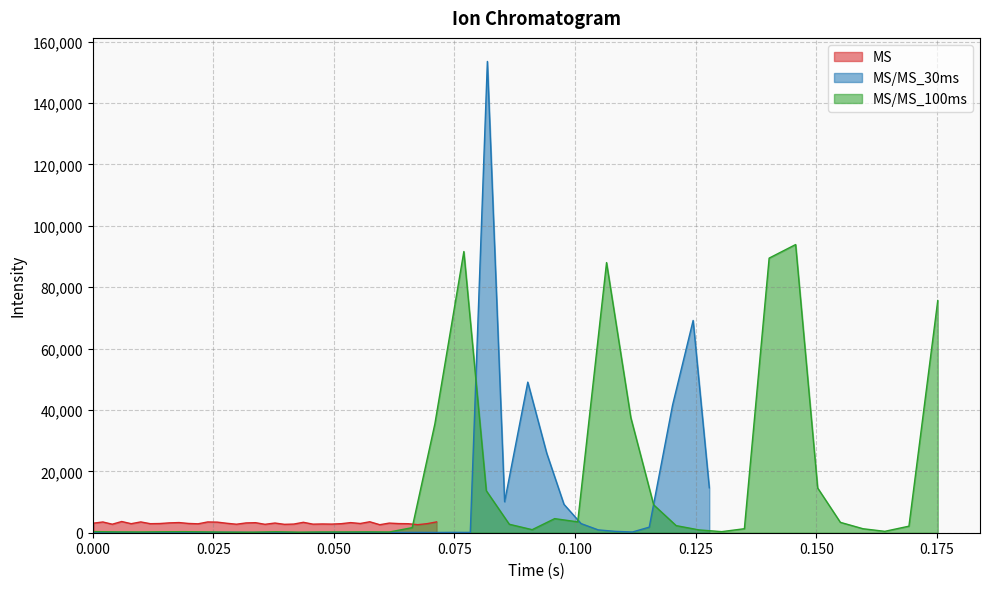

What is the value of the MS/MS_30ms point at the 21st from the left?

104